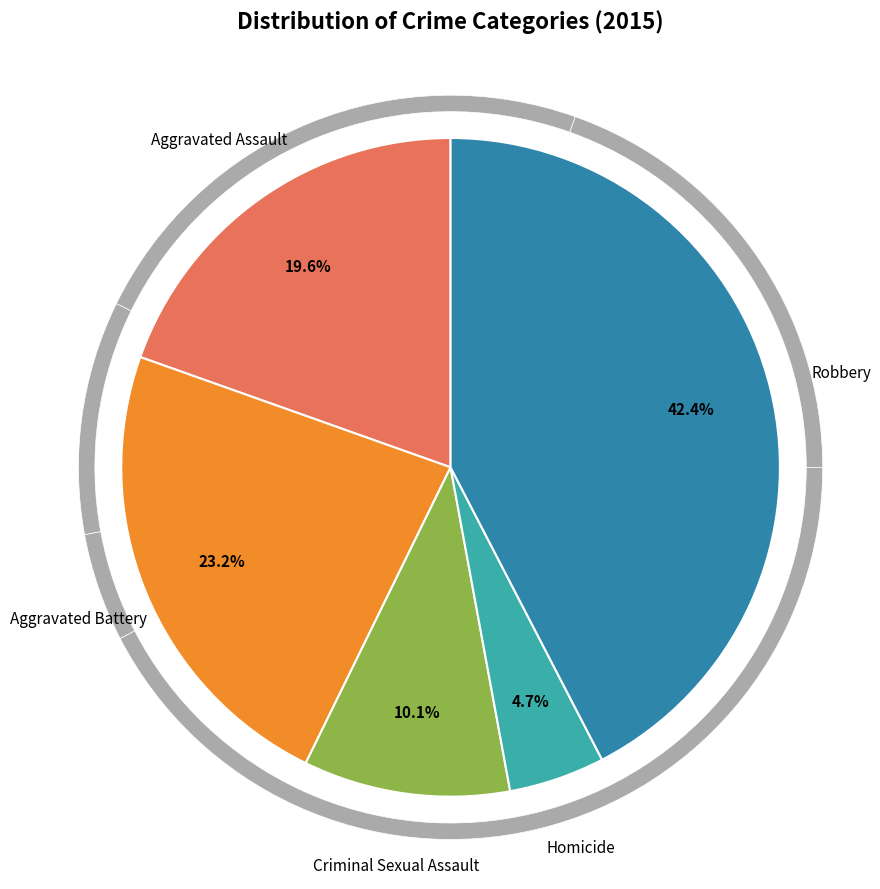

Does any single category account for the majority?

No